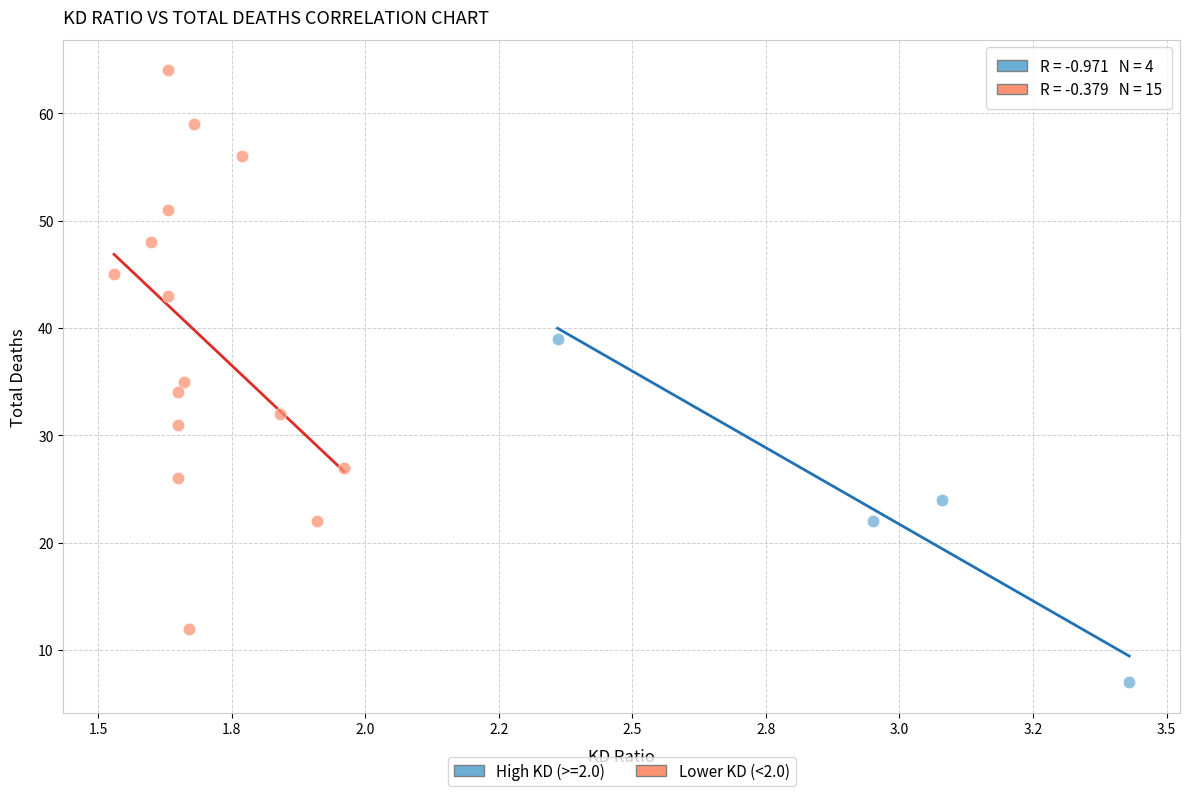

Which series has the largest Y range (max minus min)?

Lower KD (<2.0)